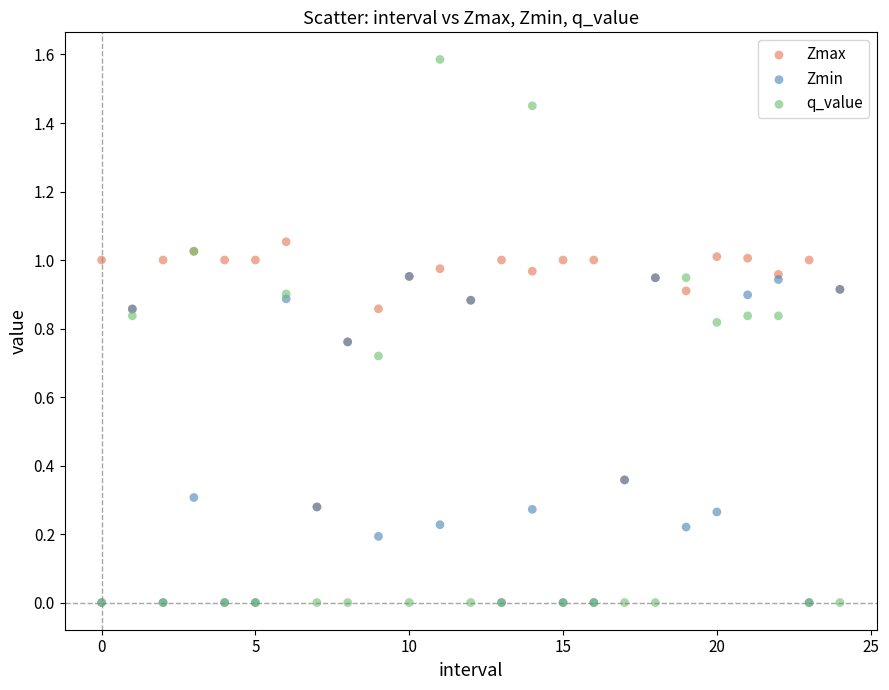

Which series has the largest Y range (max minus min)?

q_value